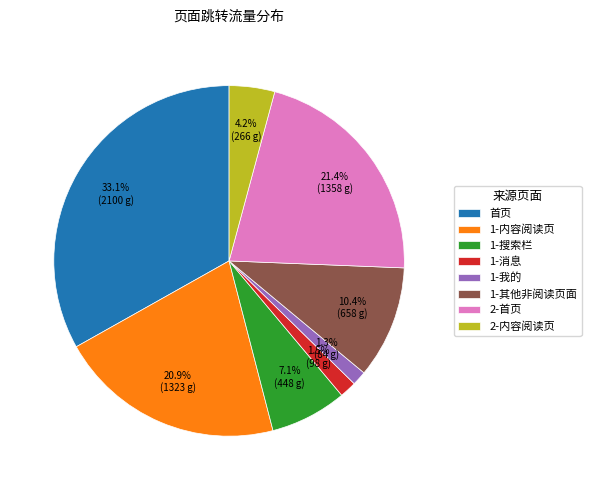

To the nearest percent, what is the average slice percentage?

12%